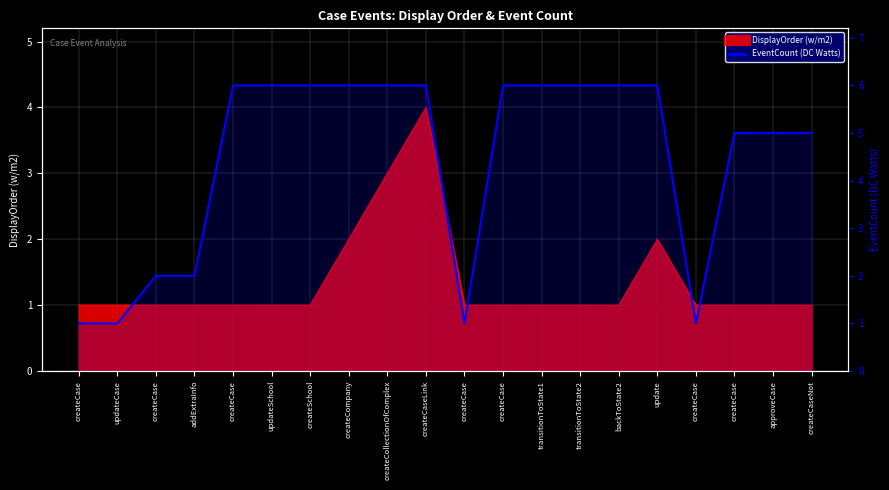

Reading right to left, list all the values displayed in this chart.

createCaseNot=5	approveCase=5	createCase=5	createCase=1	update=6	backToState2=6	transitionToState2=6	transitionToState1=6	createCase=6	createCase=1	createCaseLink=6	createCollectionOfComplex=6	createCompany=6	createSchool=6	updateSchool=6	createCase=6	addExtraInfo=2	createCase=2	updateCase=1	createCase=1